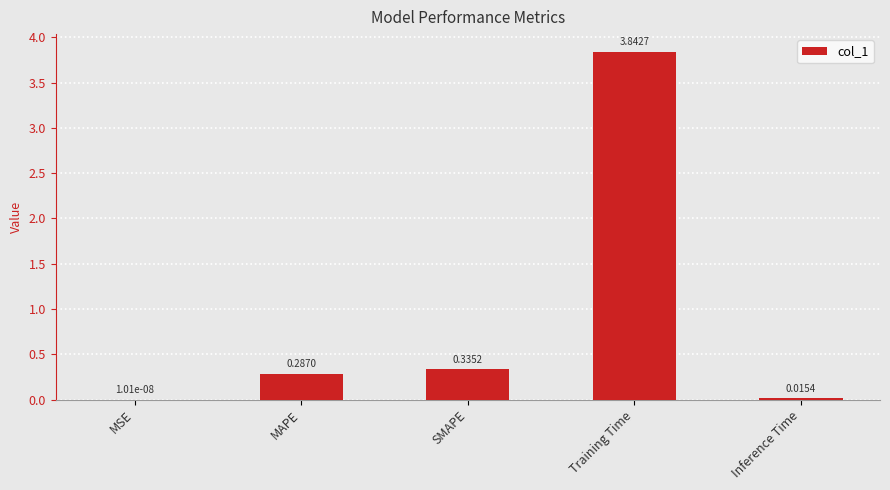

How many categories are shown in the chart?

5